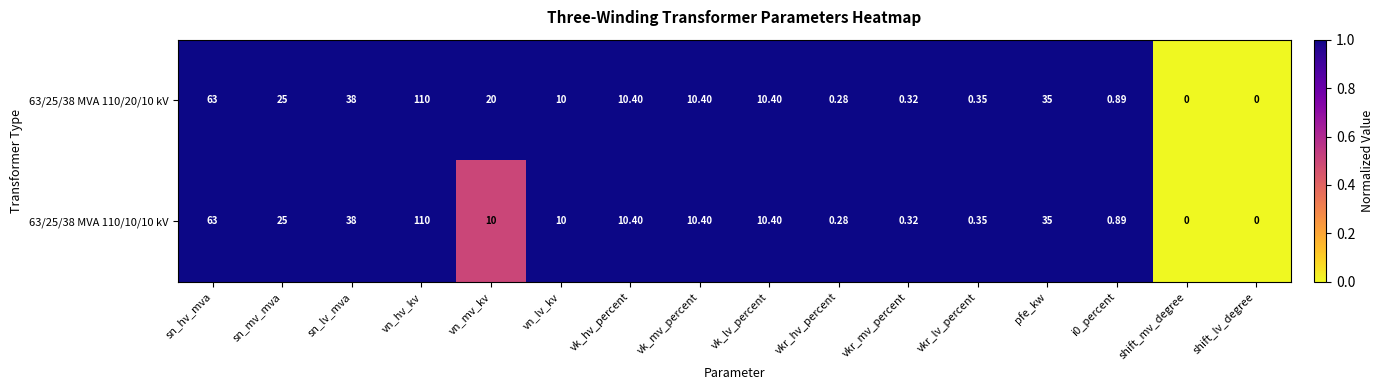

Which label corresponds to the largest value in the chart?

vn_hv_kv